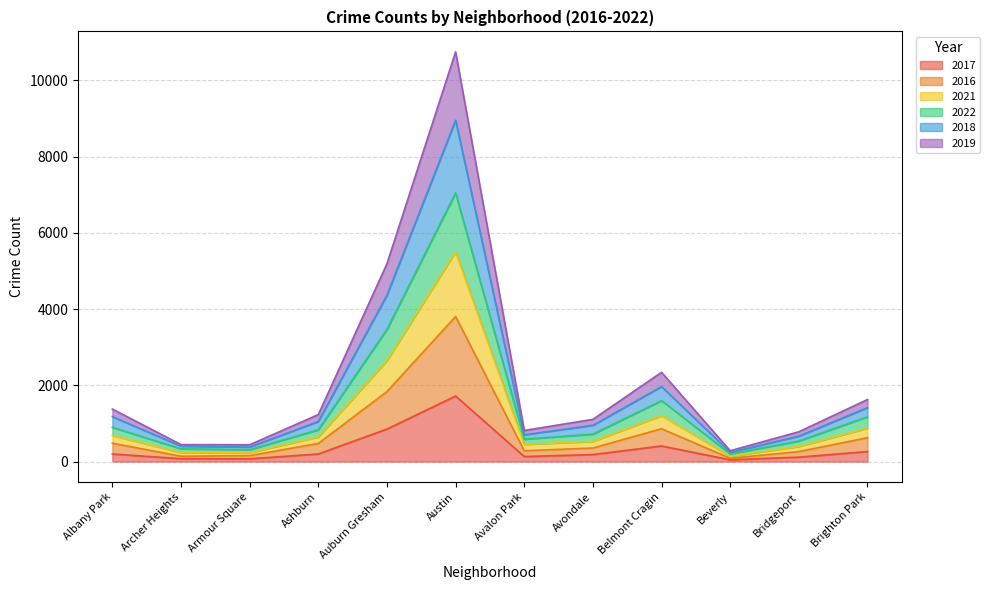

At which label does 2017 reach its peak?

Austin